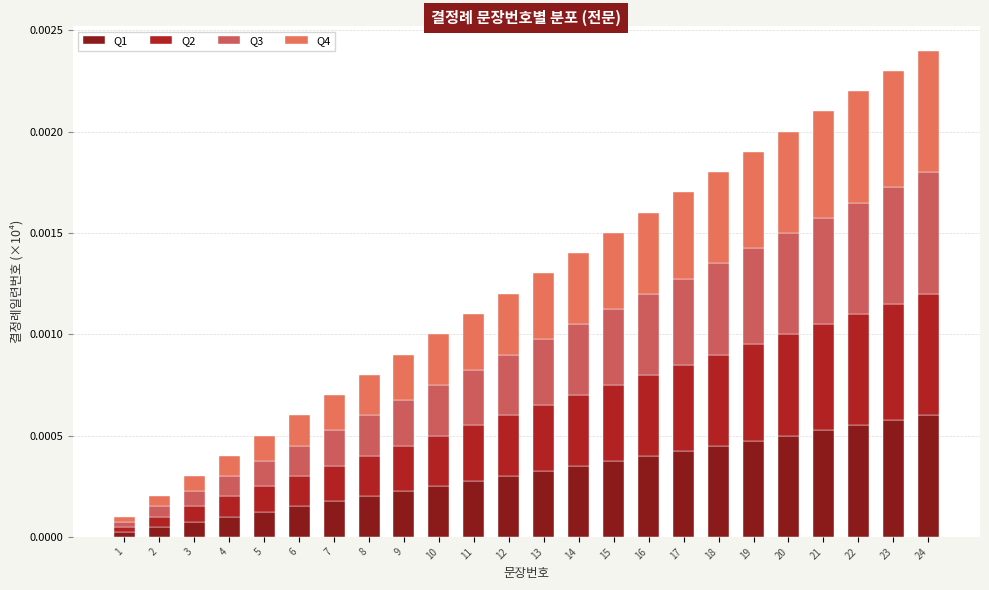

Does the chart contain stacked bars?

Yes